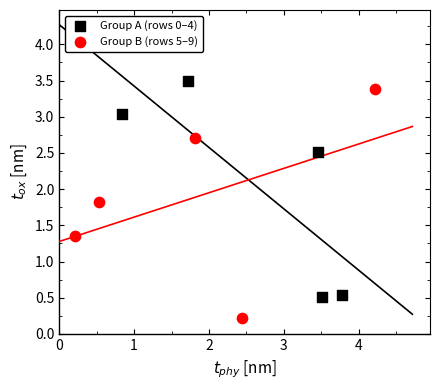

Which series reaches the maximum Y coordinate?

Group A (rows 0–4)